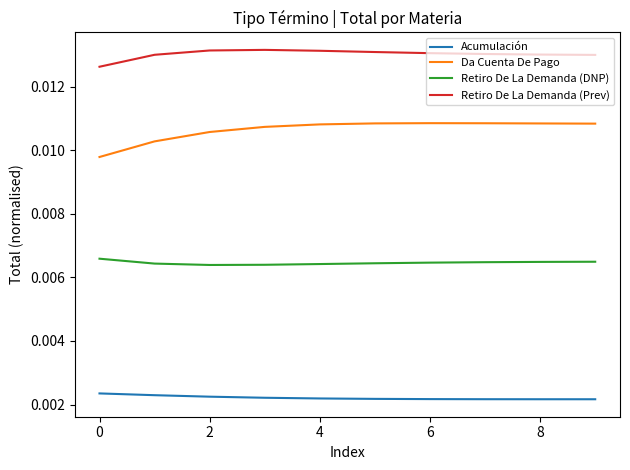

Which series has the widest spread of values?

Da Cuenta De Pago